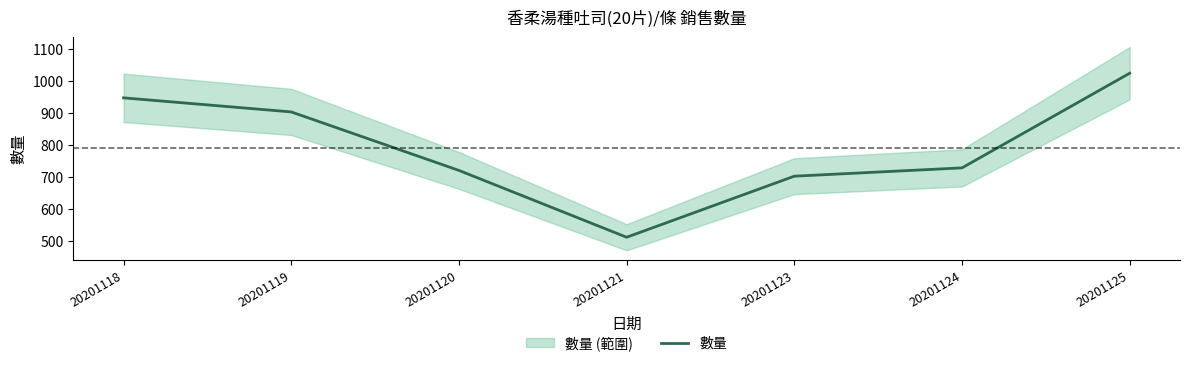

Count the number of categories in the chart.

7